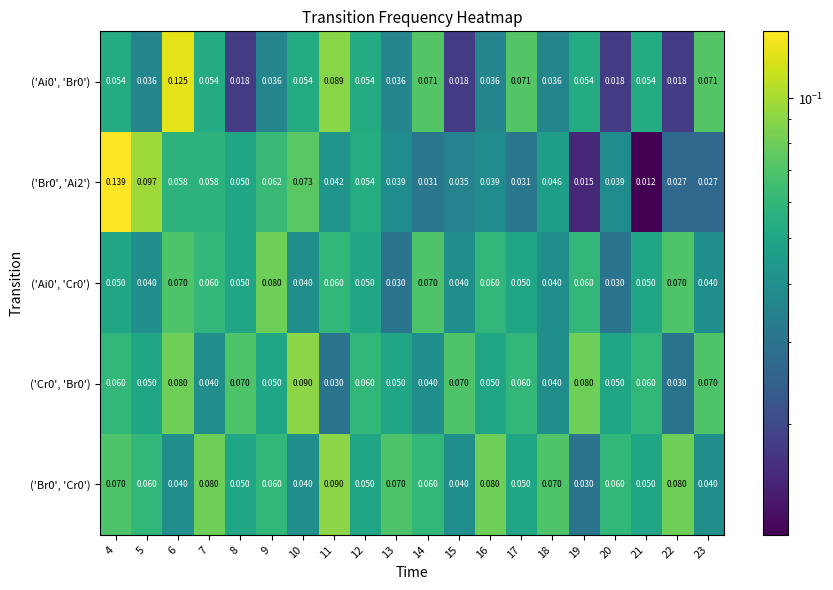

Which category has the lowest value across all series?

21